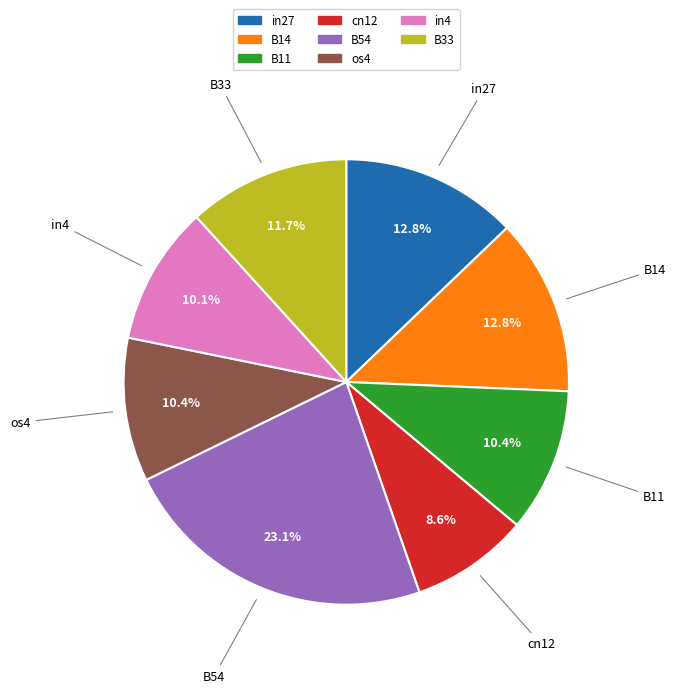

To the nearest percent, what percentage of the pie is B54?

23%